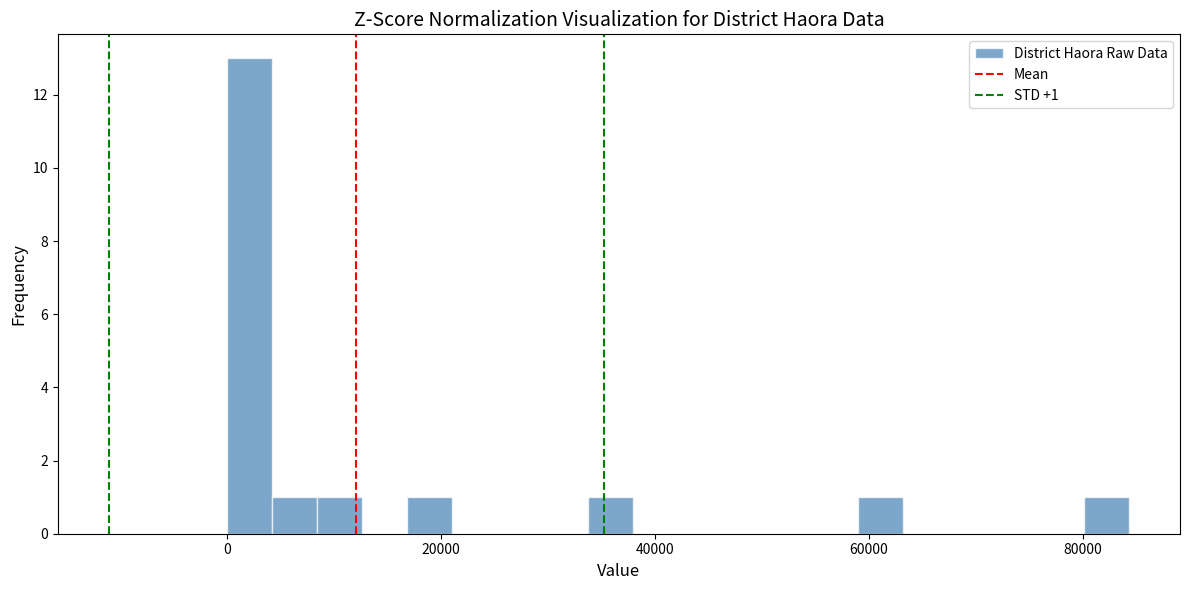

Read against the x-axis, roughly where is the centre of the tallest bar?

2000